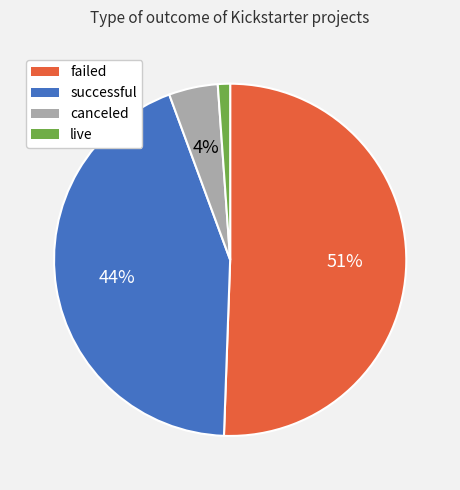

To the nearest percent, what portion does failed represent?

51%